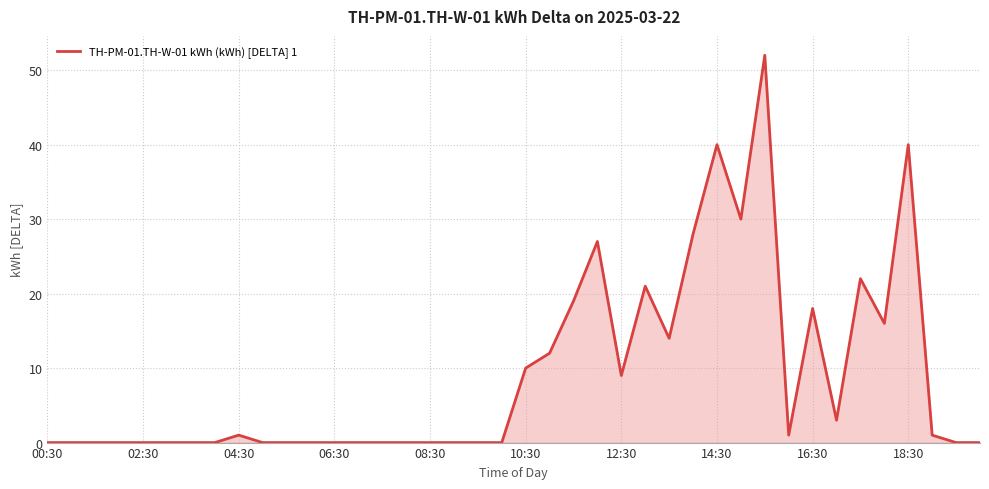

What is the difference between the maximum and minimum values?

52